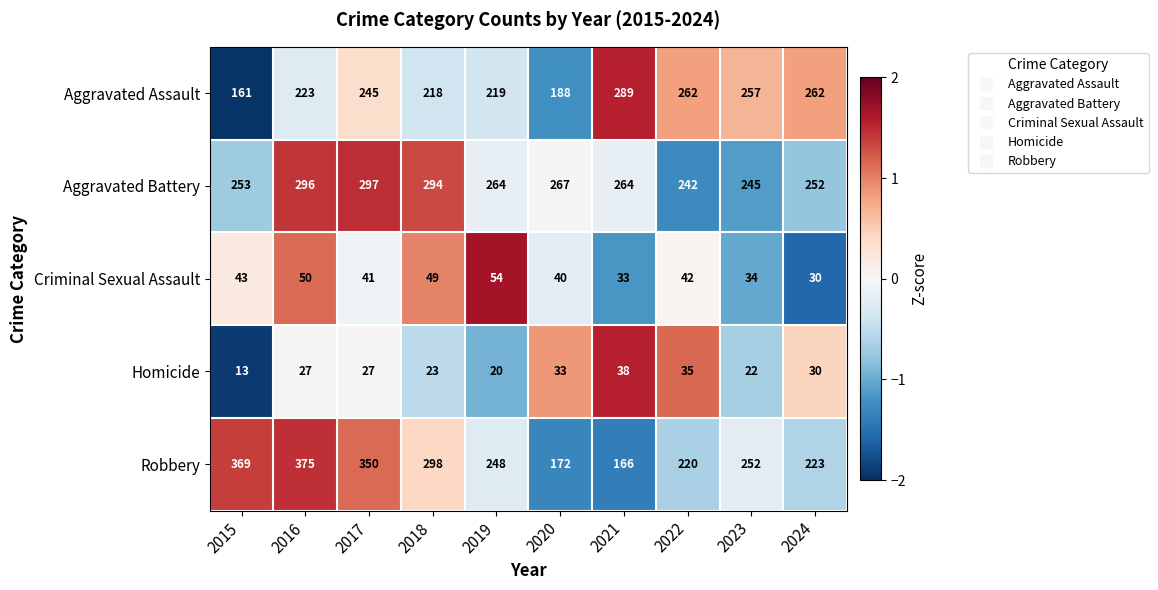

How many series are shown in this chart?

5